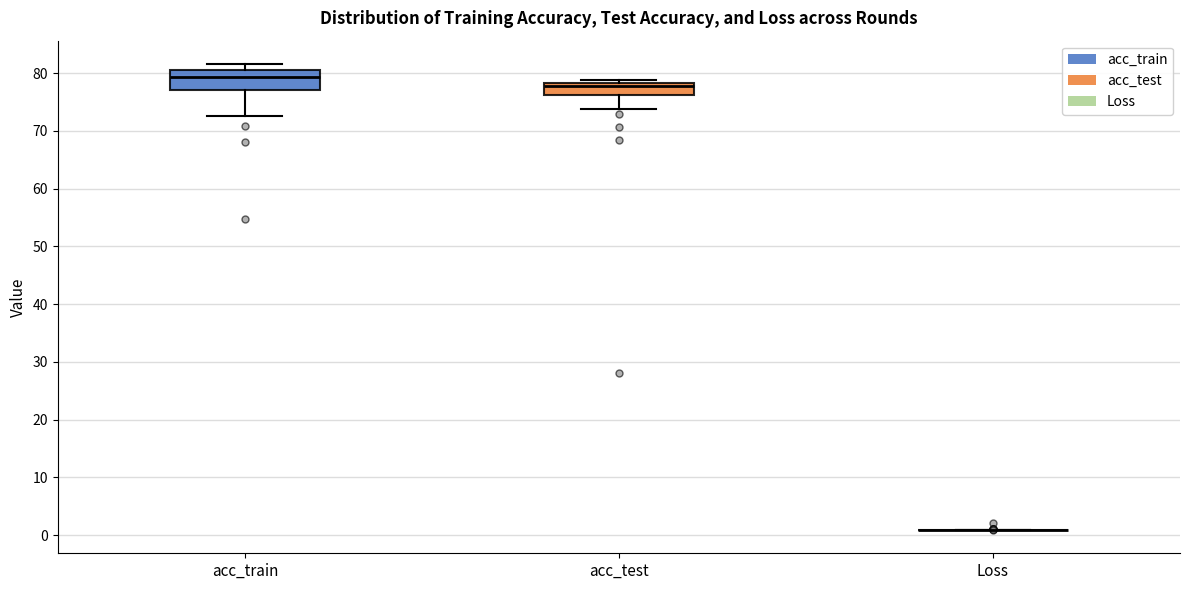

Comparing the boxes themselves (not the whiskers), which one is the tallest?

acc_train